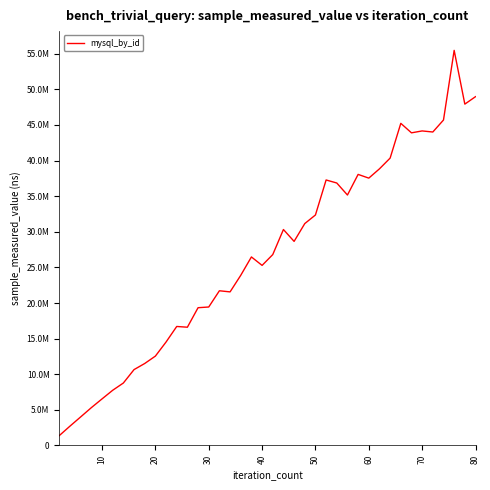

Is this an area chart (filled region under the line)?

No